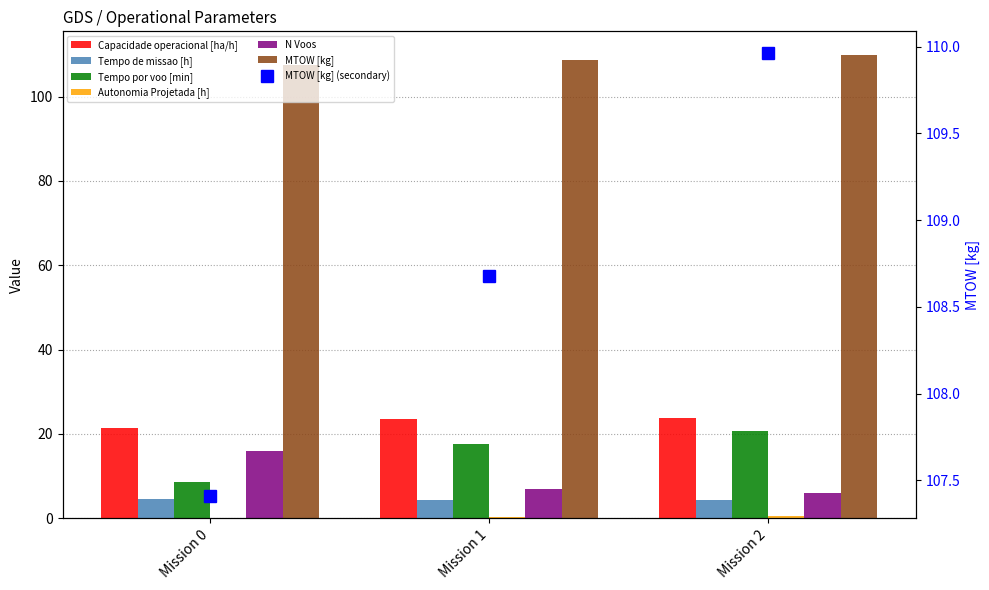

Which series has the largest total across all categories?

MTOW [kg]